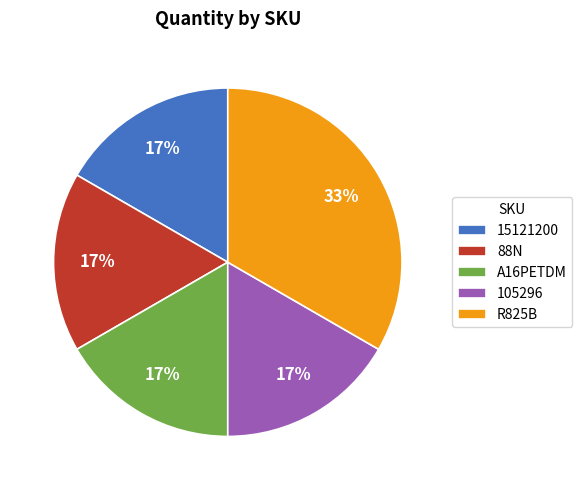

True or false: 88N accounts for 17% of the total.

True